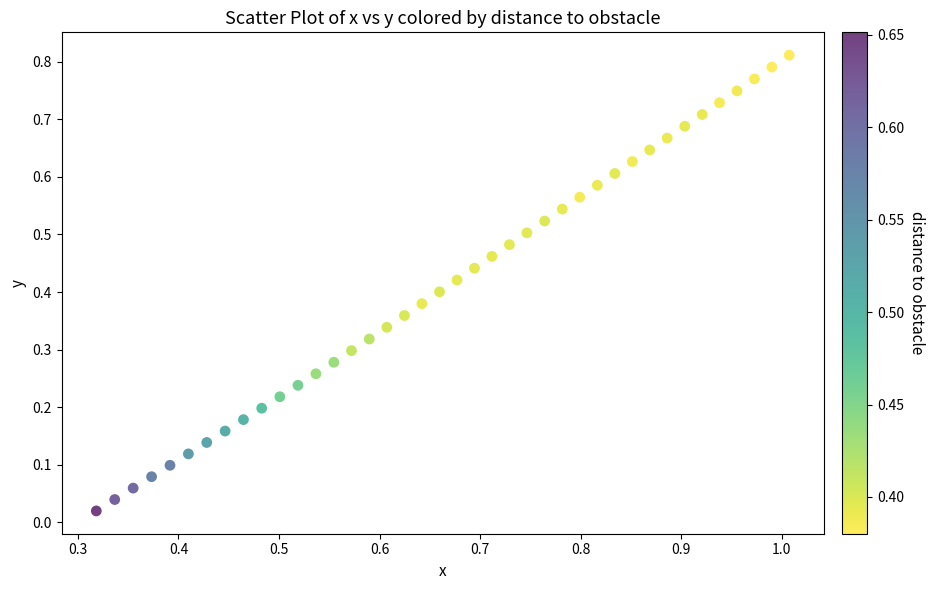

Count the number of points in this scatter plot.

40